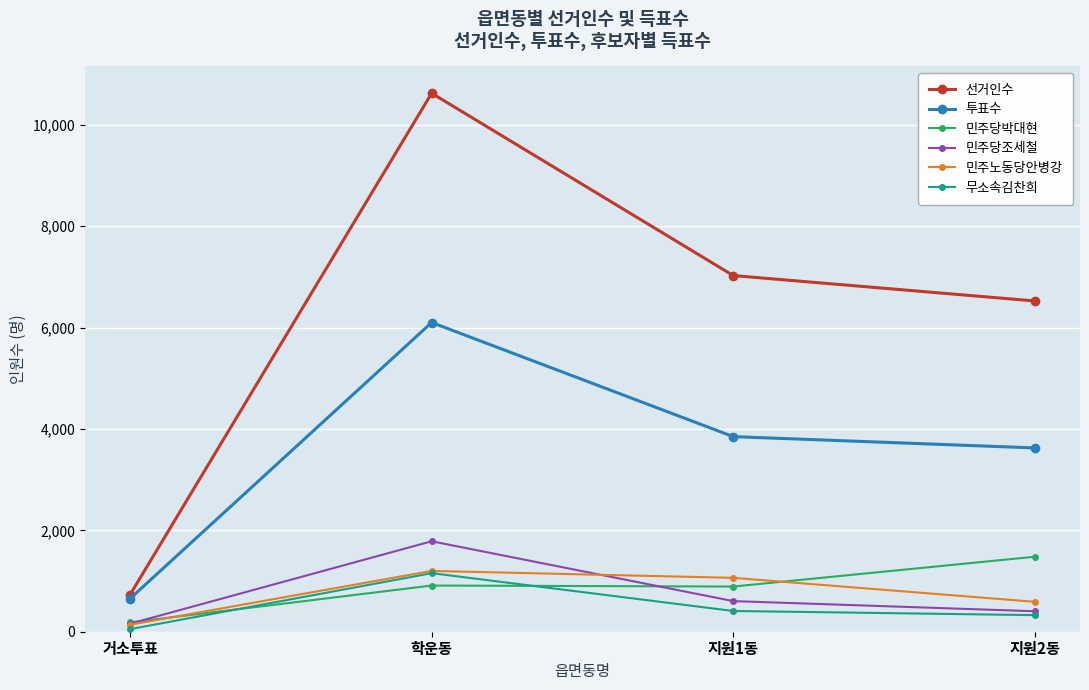

What is the average value of the 민주당조세철 series?

738